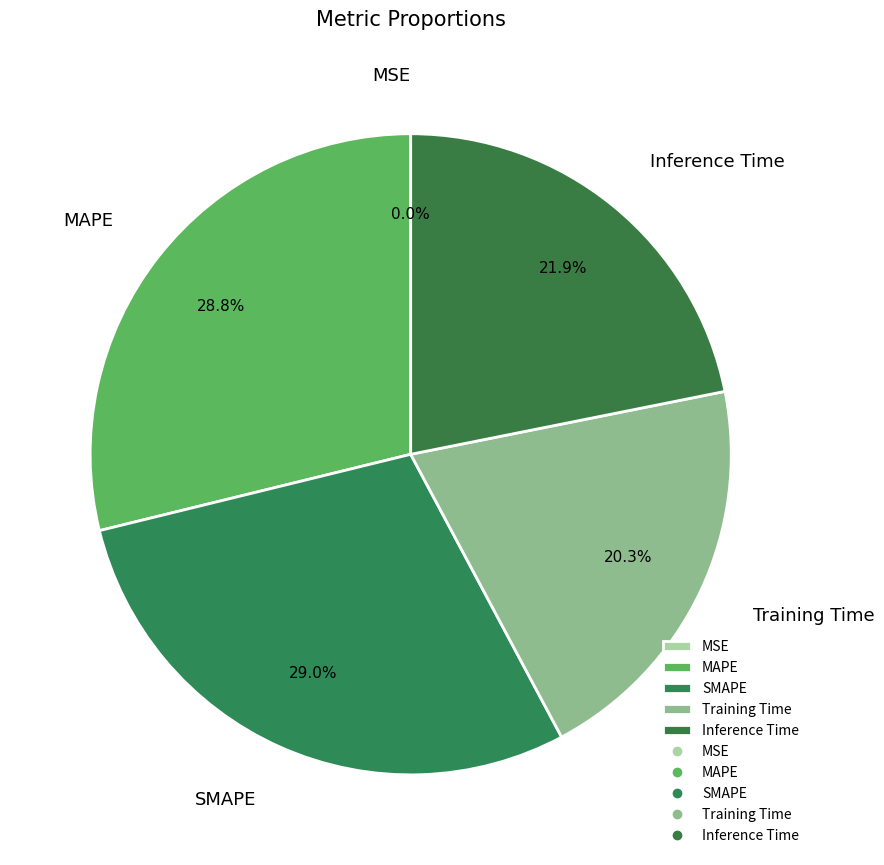

To the nearest percent, what percentage of the pie is SMAPE?

29%